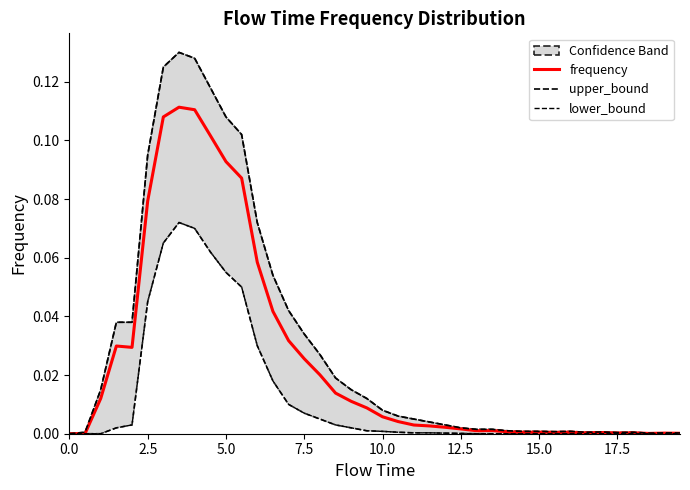

List the series in order of their overall mean, highest first.

upper_bound, frequency, lower_bound